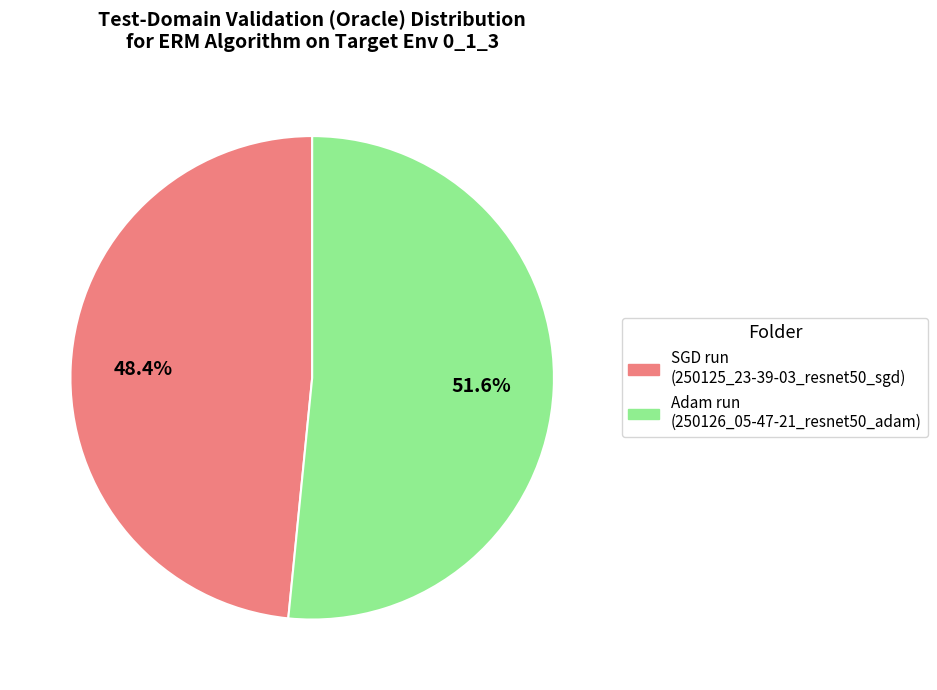

Is there any slice that represents more than half of the pie?

Yes